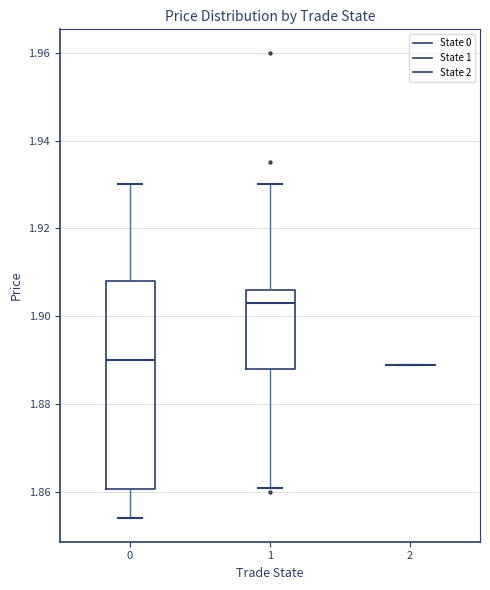

Which box is the tallest, from its lower edge to its upper edge?

0